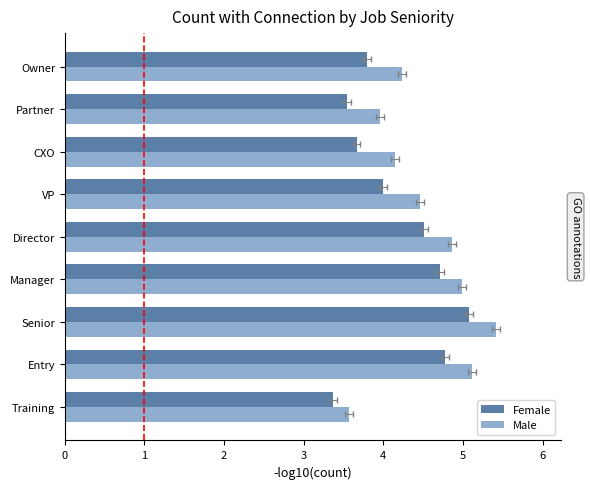

Between Director and Entry, which is larger?

Entry